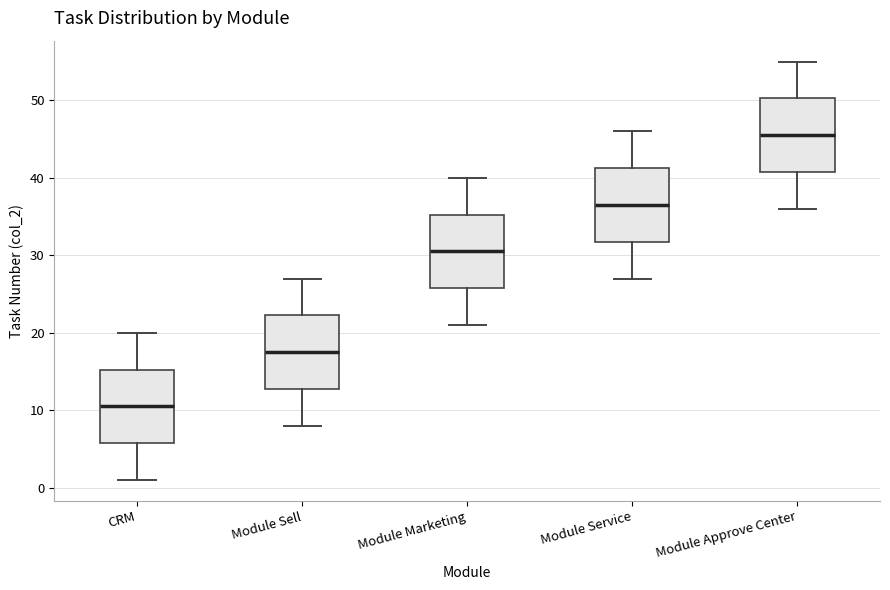

Reading left to right, transcribe this box plot: for each box, give where its median line is, the range the box spans, and where its two whiskers end, as read against the y-axis. The values are not printed on the chart, so give them approximately, as read against the axis.

CRM: median 11, box 6 to 15, whiskers 1 to 20
Module Sell: median 18, box 13 to 22, whiskers 8 to 27
Module Marketing: median 31, box 26 to 35, whiskers 21 to 40
Module Service: median 37, box 32 to 41, whiskers 27 to 46
Module Approve Center: median 46, box 41 to 50, whiskers 36 to 55